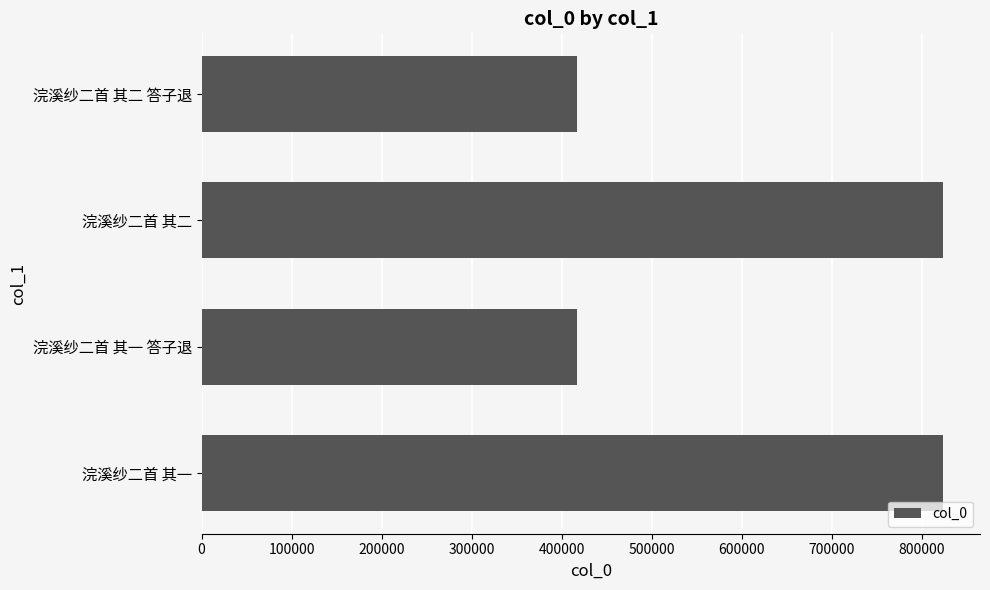

How many values are below 823512?

2